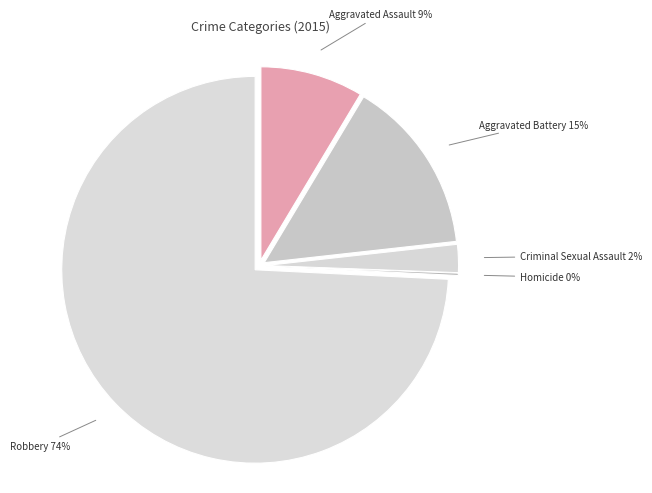

Is Robbery the majority of the pie?

Yes